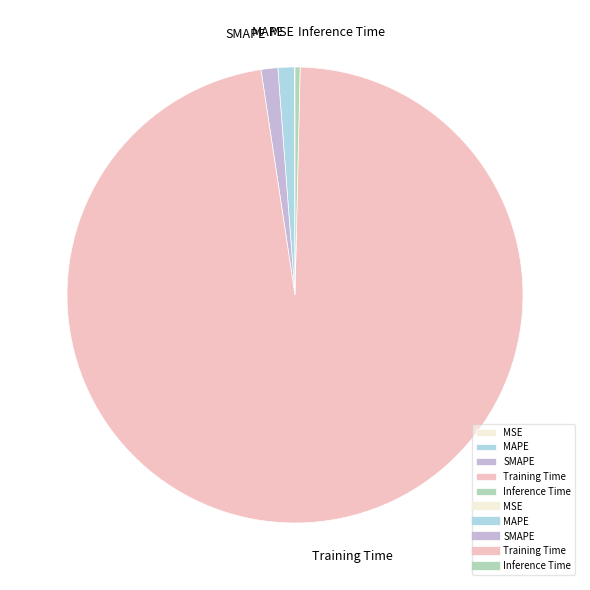

What is the largest slice in the pie chart?

Training Time